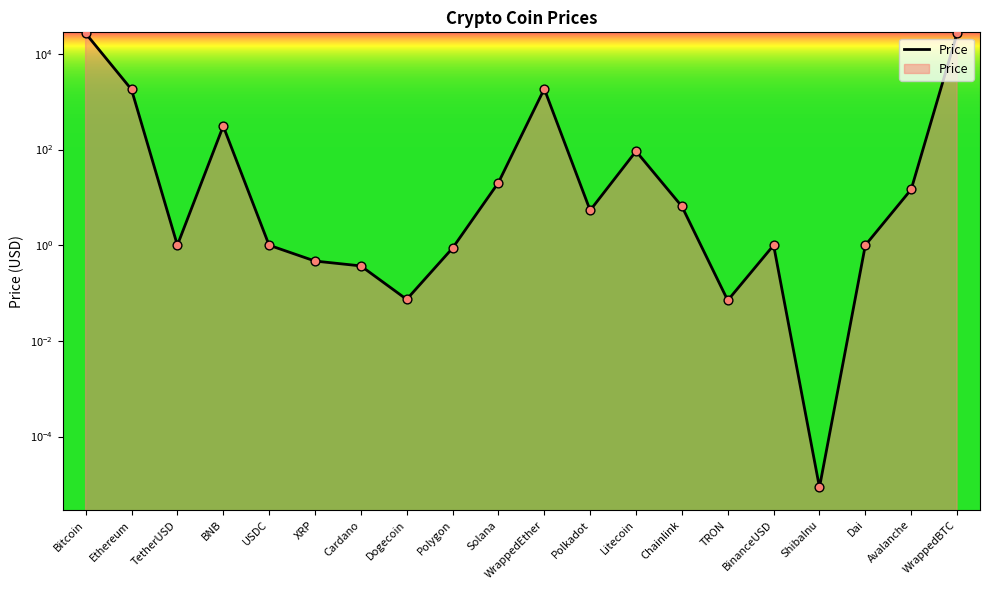

What is the change in value from Polygon to Polkadot?

+4.5